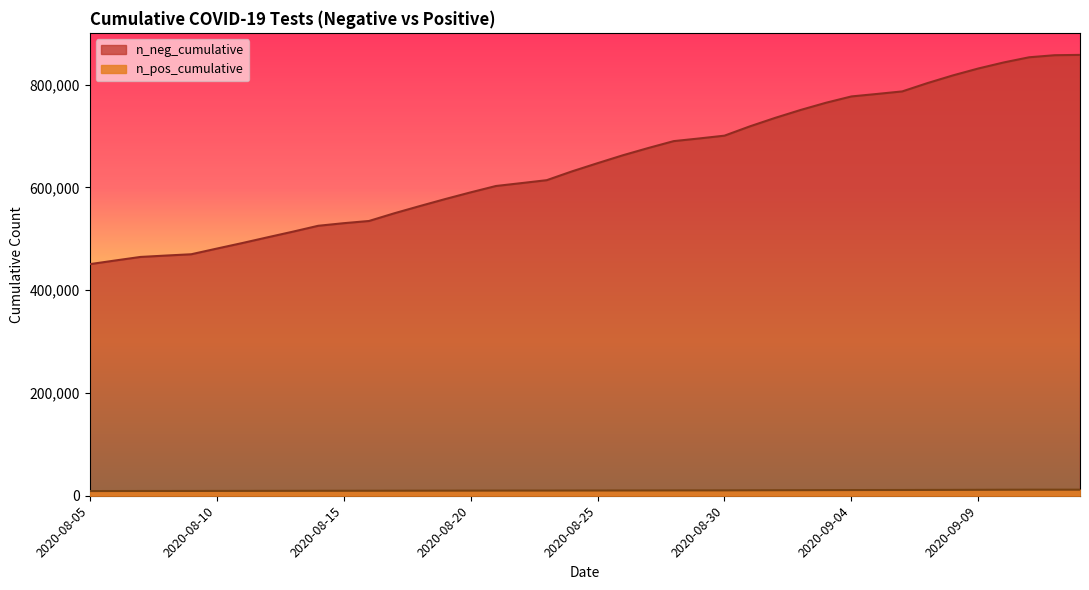

How many values are below 646954?

20